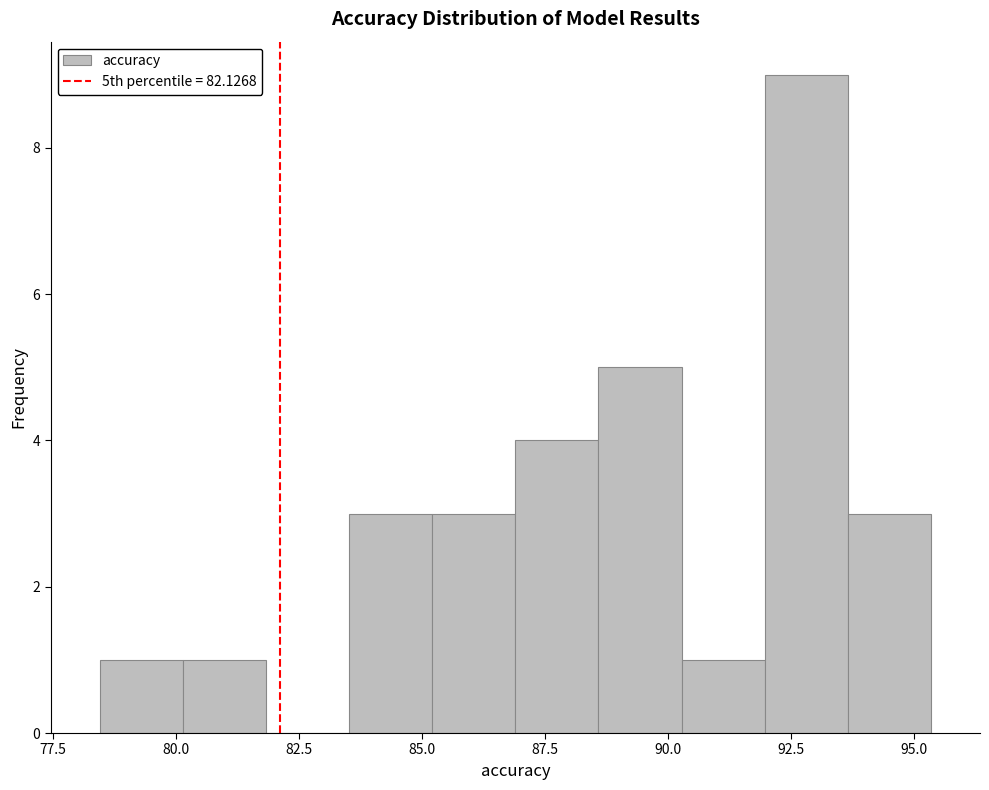

Around what value on the x-axis is the tallest bar? Give the approximate position of its centre, as read against the axis.

93.0